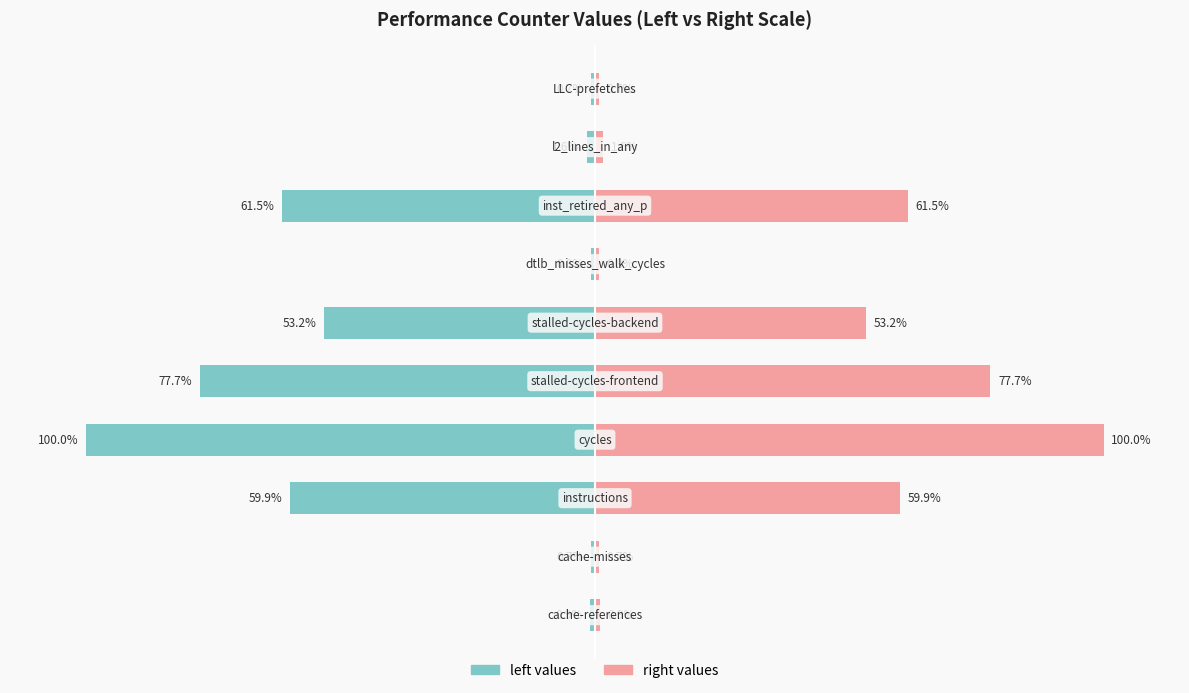

Rank the series by their maximum value, from lowest to highest.

left values, right values